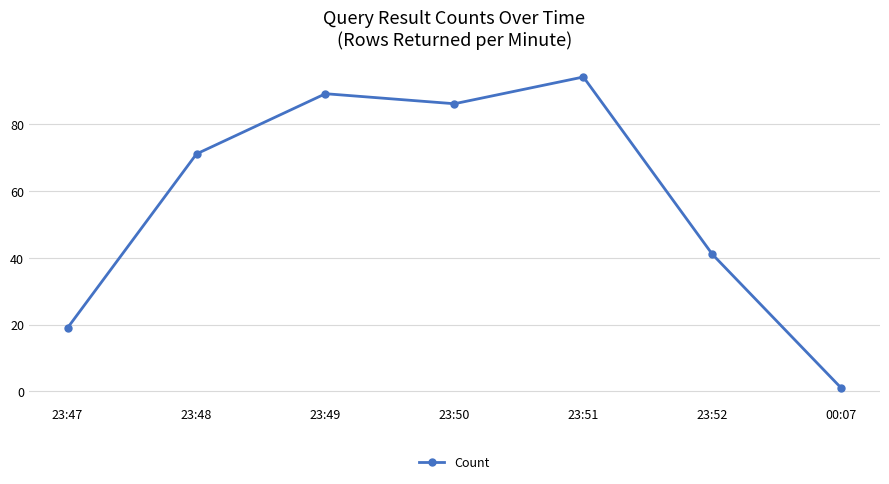

What is the ratio of the value at 23:48 to the value at 23:51?

0.8